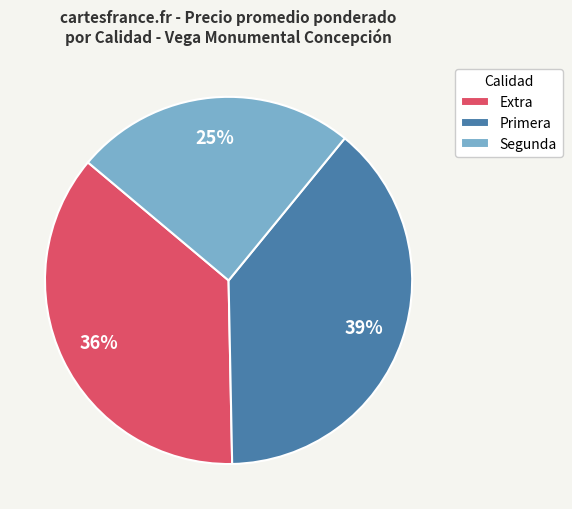

What is the ratio of the value at Segunda to the value at Primera?

0.6